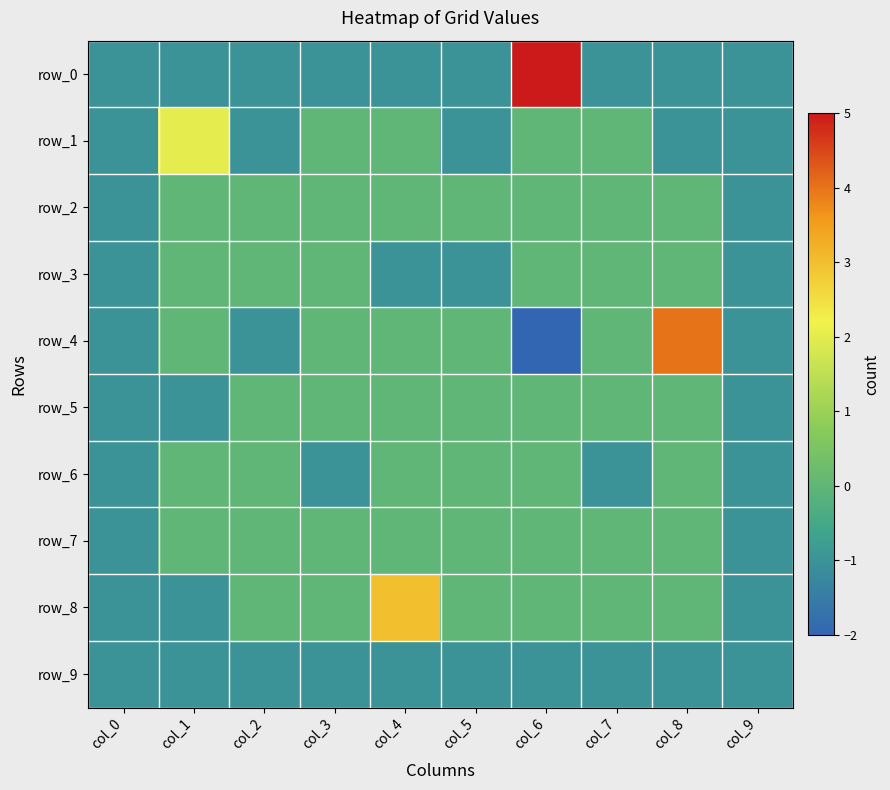

The value of row_1 at col_4 is 0. True or false?

True